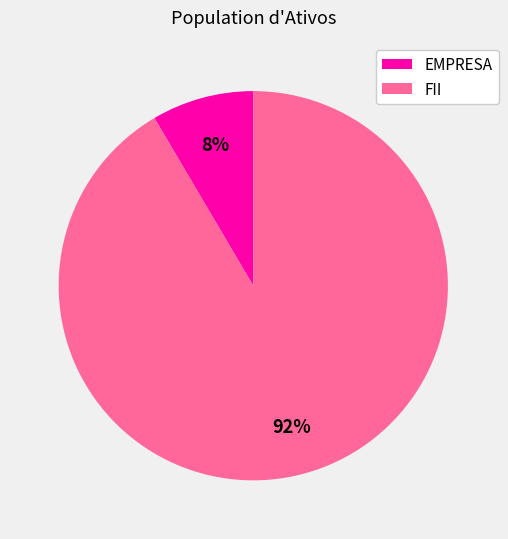

Does any single category account for the majority?

Yes